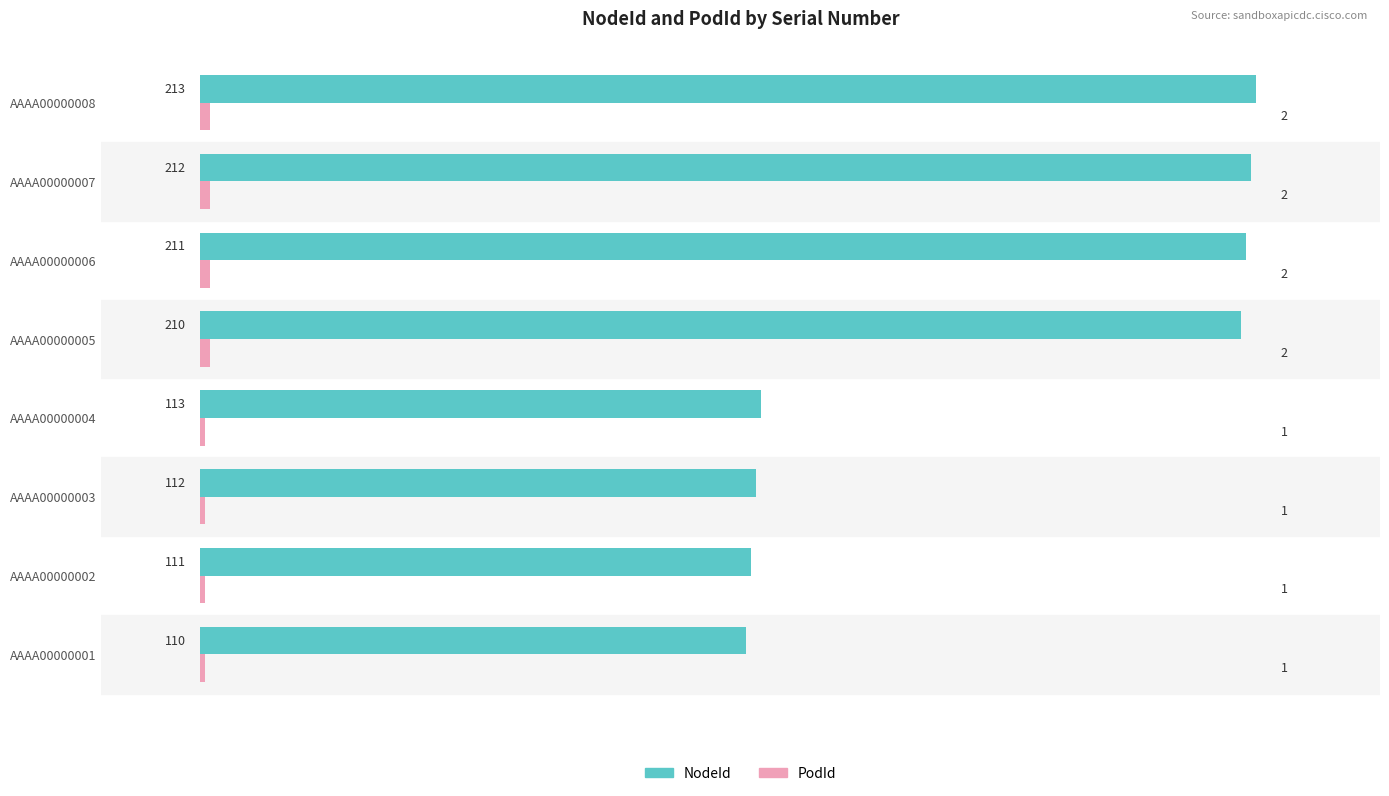

At how many categories does at least one series exceed 20?

8